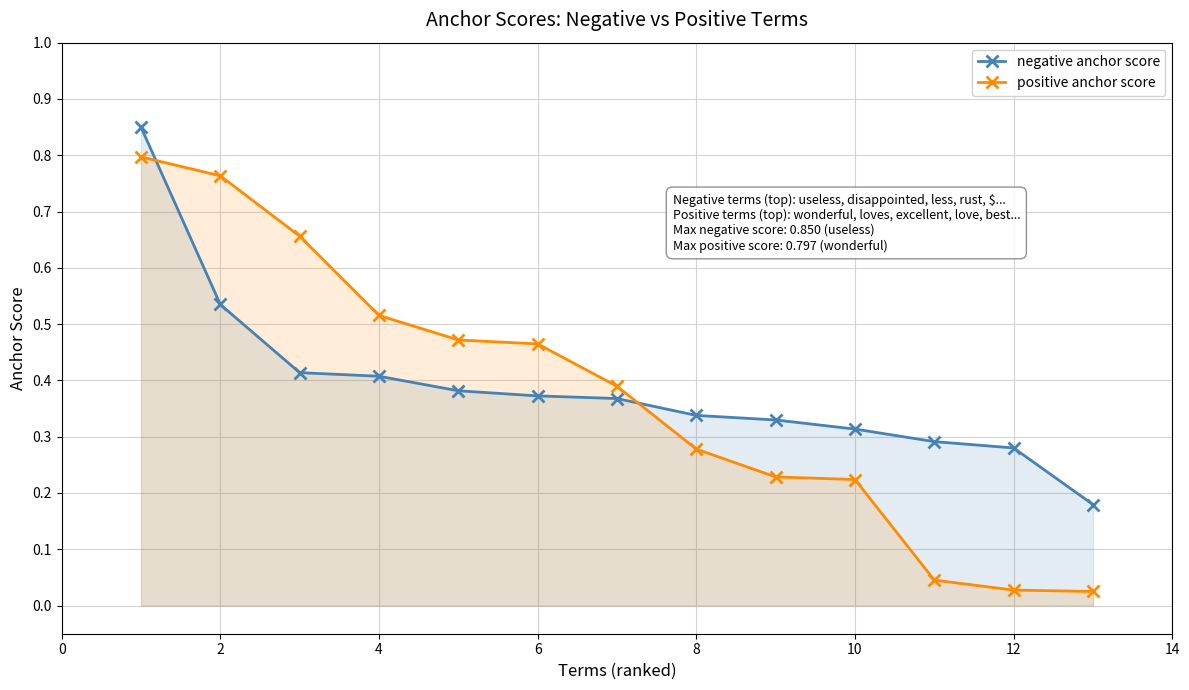

True or false: negative anchor score and positive anchor score intersect in this chart.

True